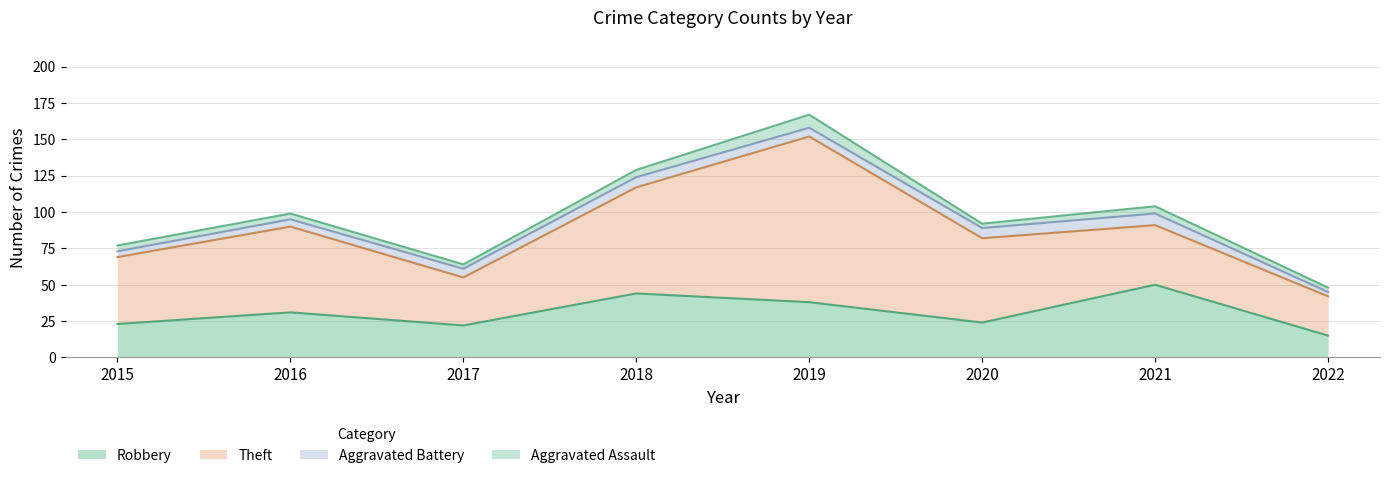

Which category has the highest value across all series?

2019